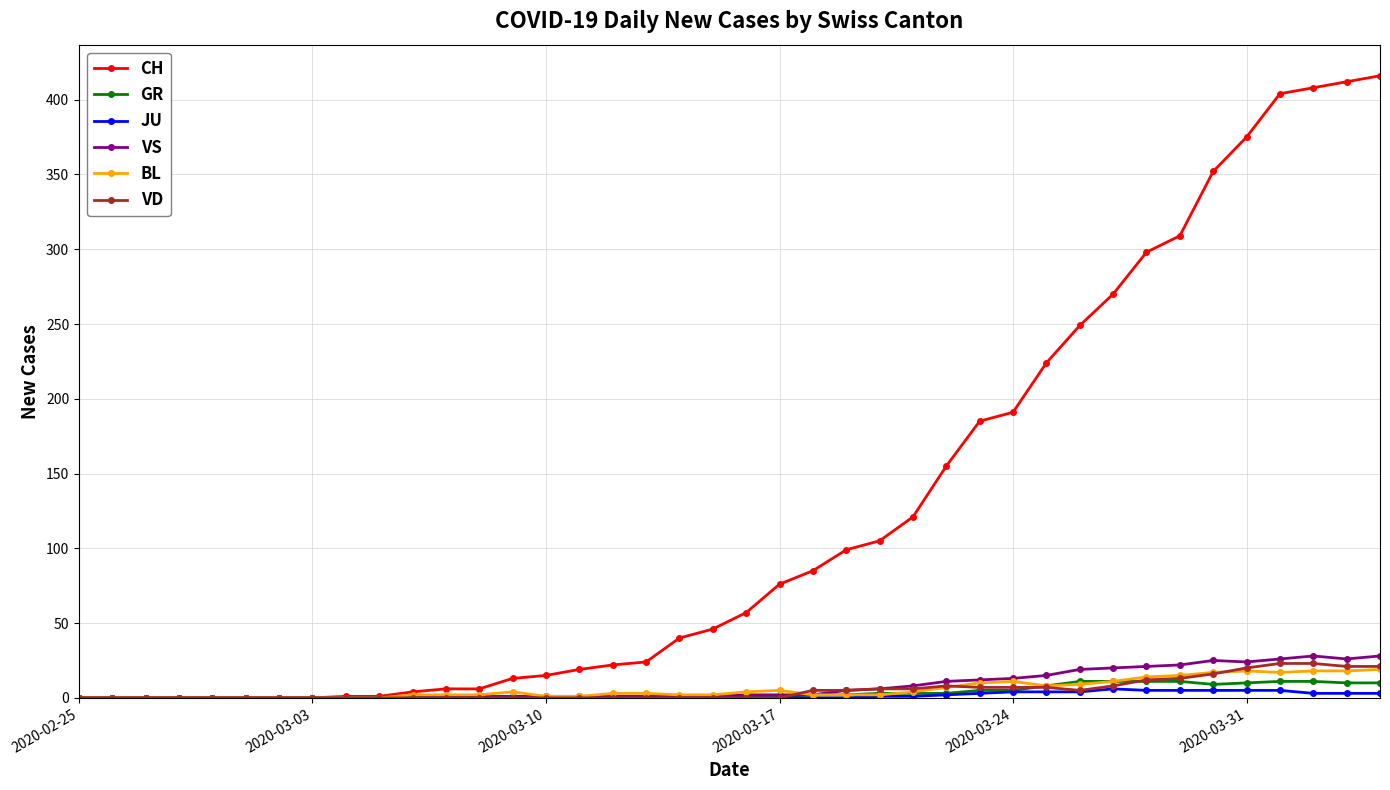

Rank the series by their maximum value, from highest to lowest.

CH, VS, VD, BL, GR, JU